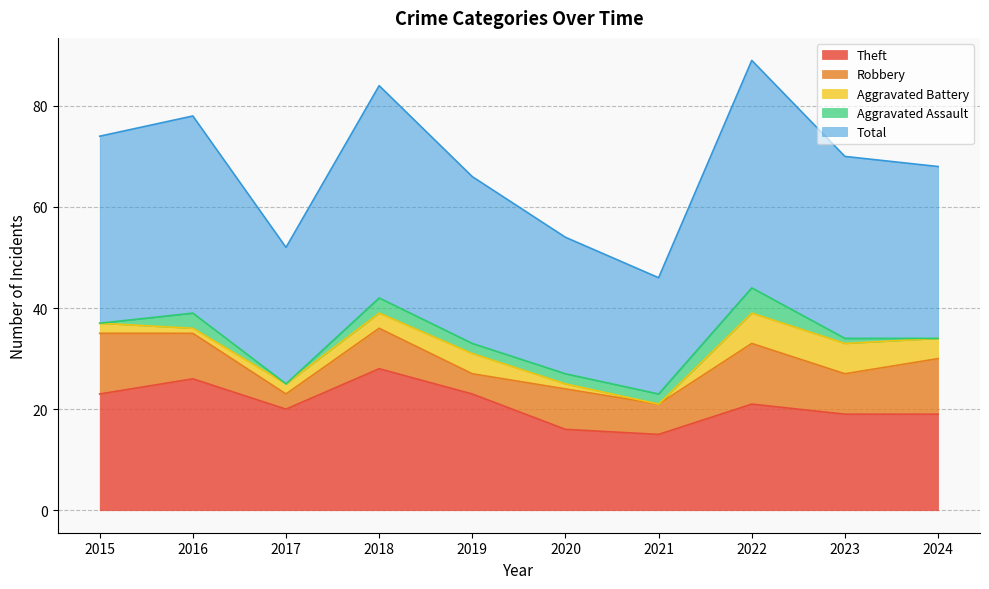

True or false: Aggravated Battery and Robbery intersect in this chart.

False